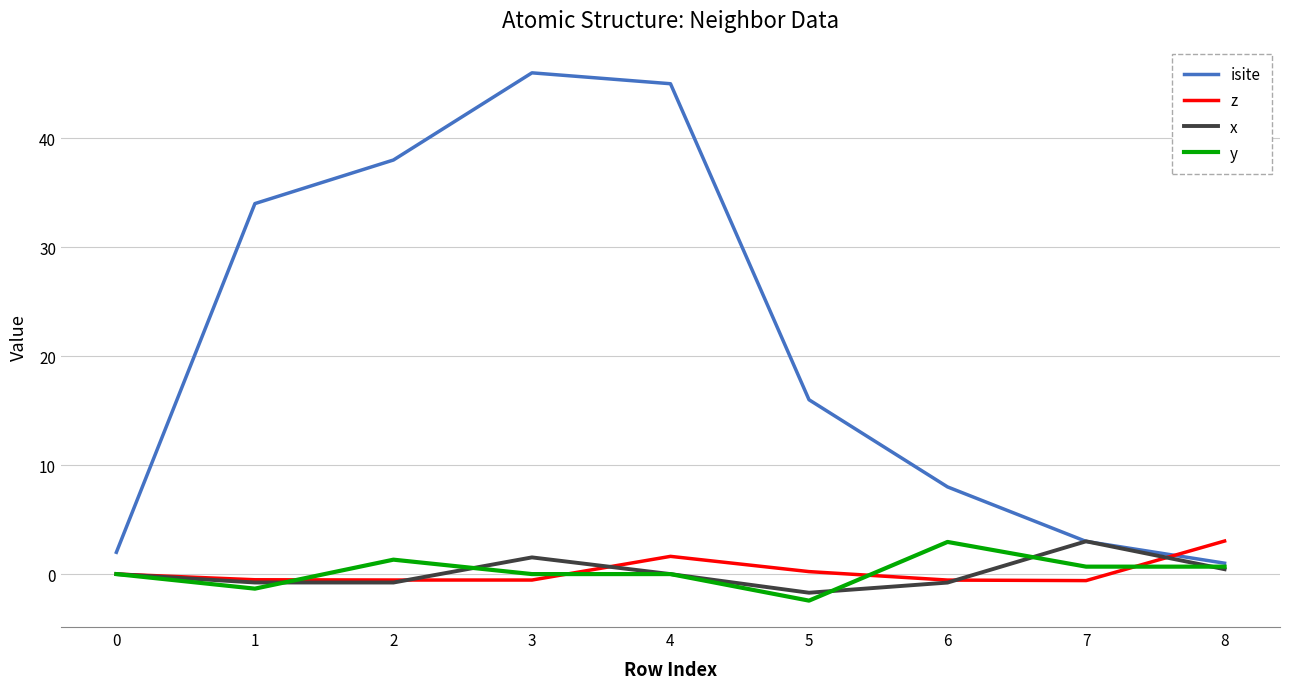

Which series changed the most between 3 and 7?

isite